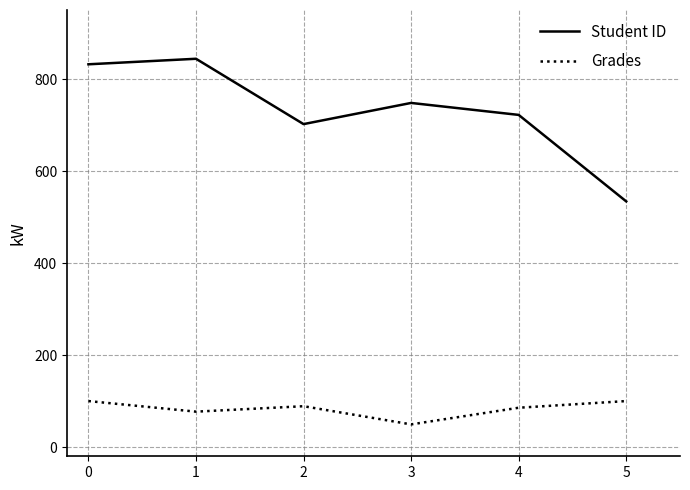

The value of Student ID at 4 is 290.5. True or false?

False